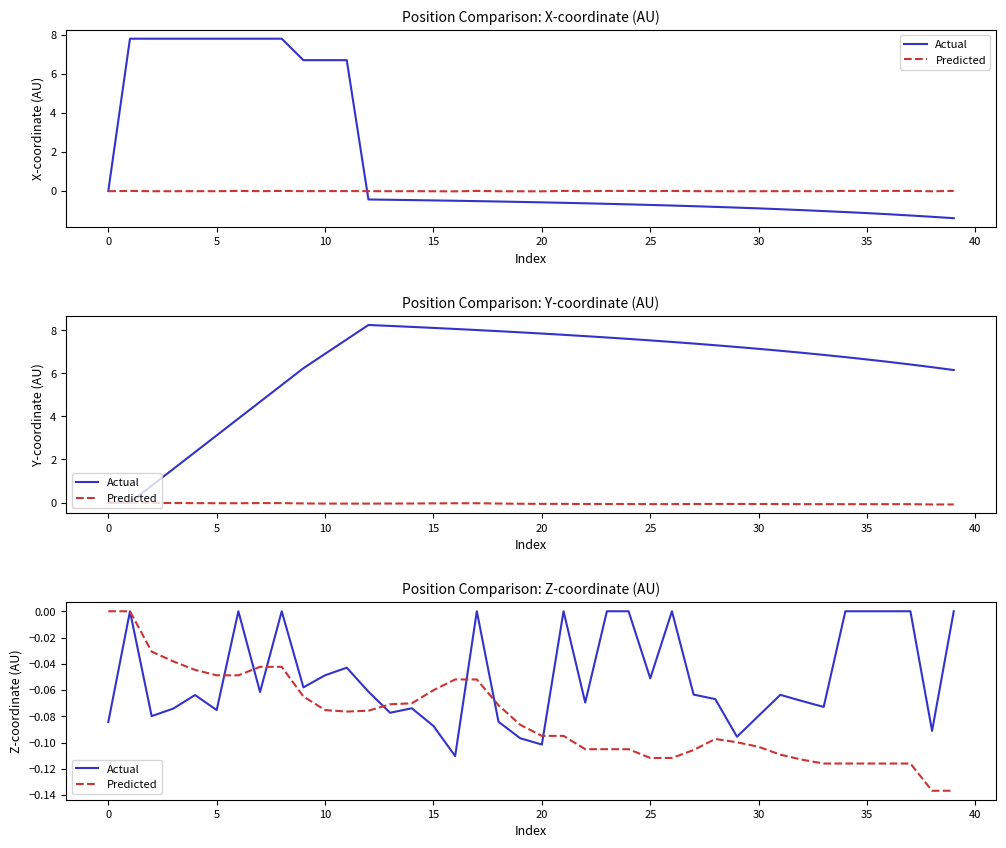

What is the lowest value of the Predicted series?

-0.1